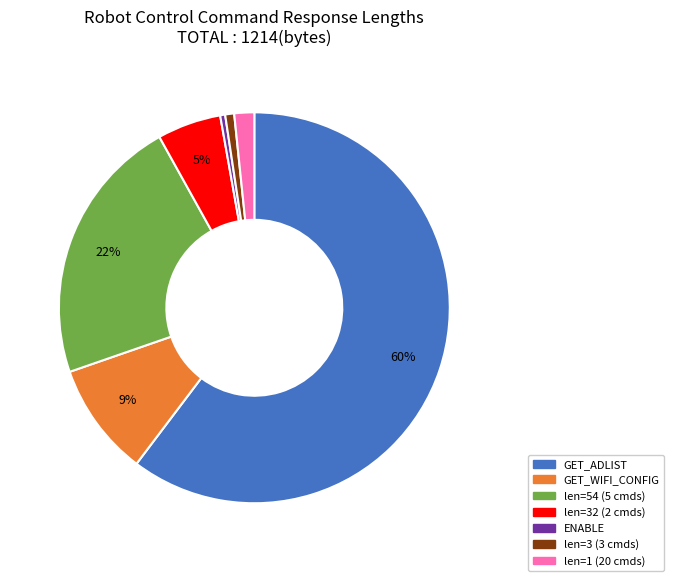

Is the sum of len=3 (3 cmds) and GET_WIFI_CONFIG greater than half?

No